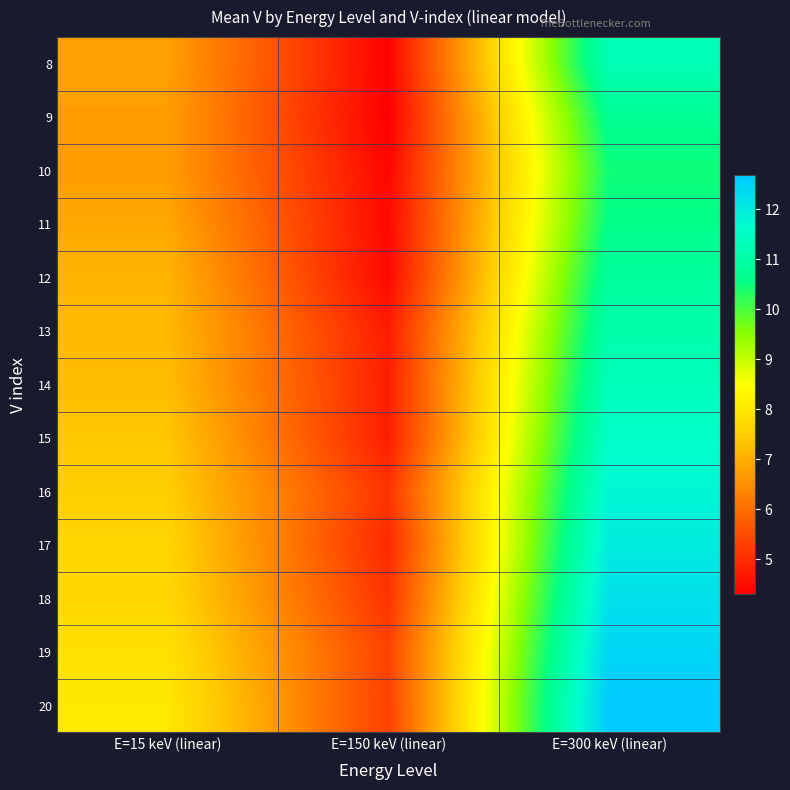

Which has a higher value, E=15 keV (linear) or E=300 keV (linear)?

E=300 keV (linear)